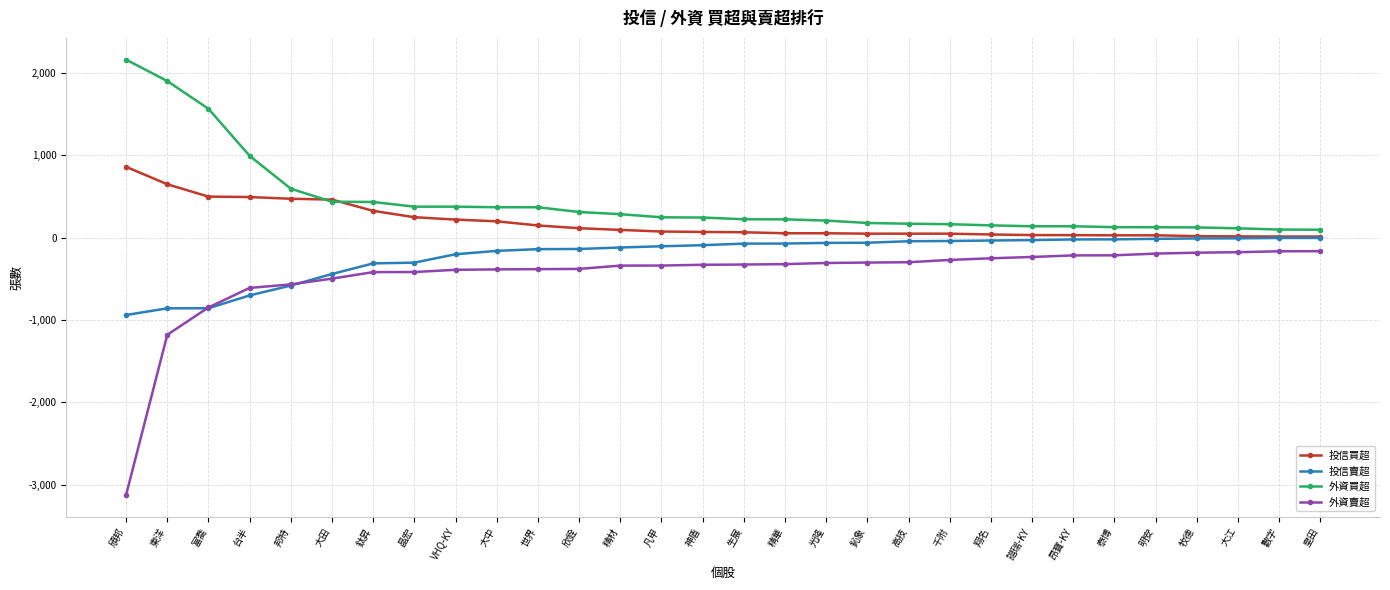

Which series has the largest total across all categories?

外資買超